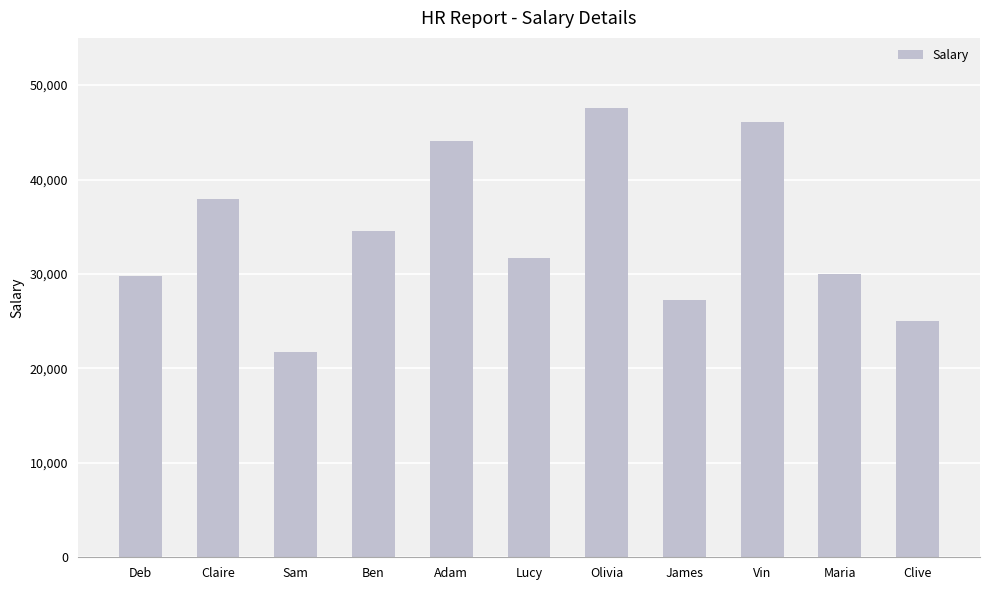

What is the maximum value shown in the chart?

47585